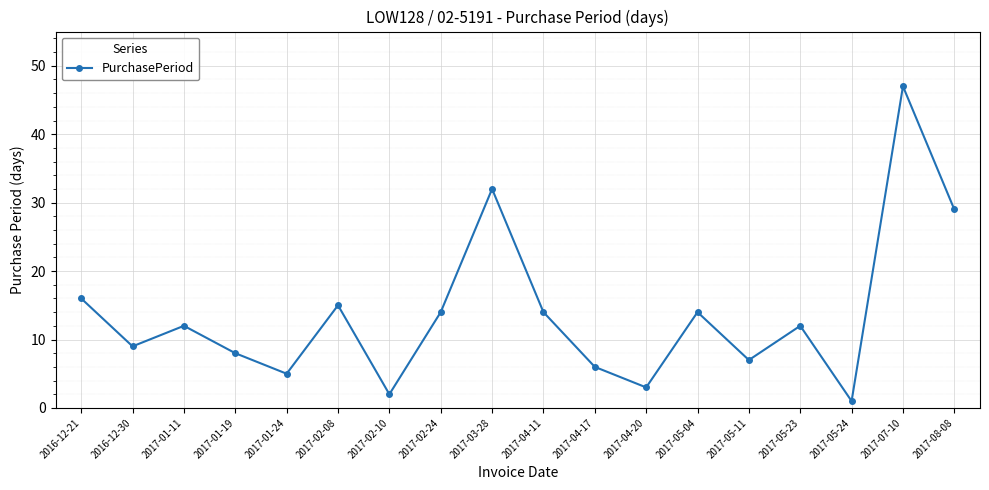

What is the label of the 12th point from the left?

2017-04-20